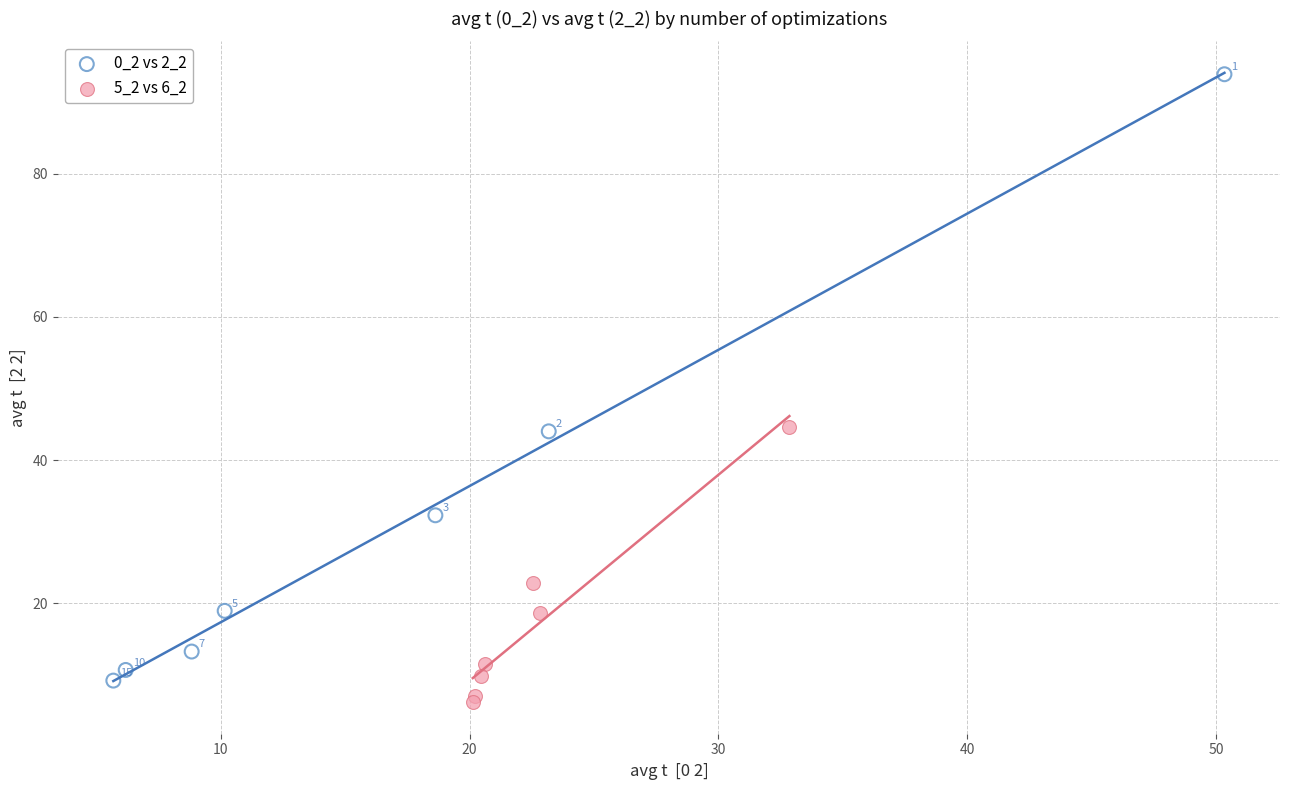

What are all the series names shown in the legend?

0_2 vs 2_2, 5_2 vs 6_2